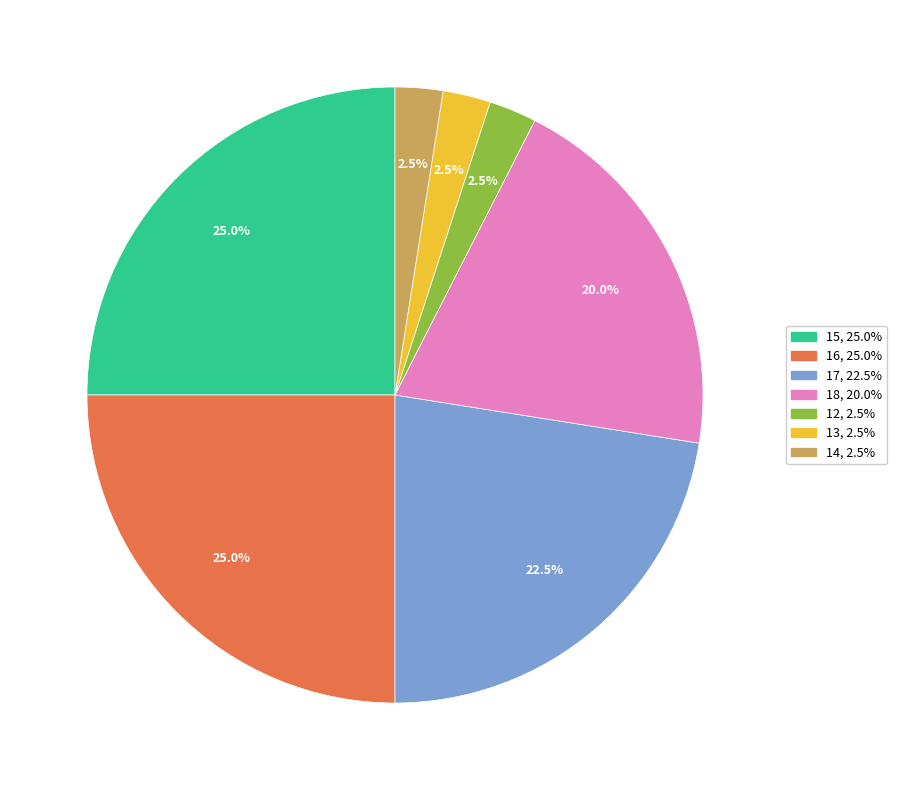

Is there any slice that represents more than half of the pie?

No